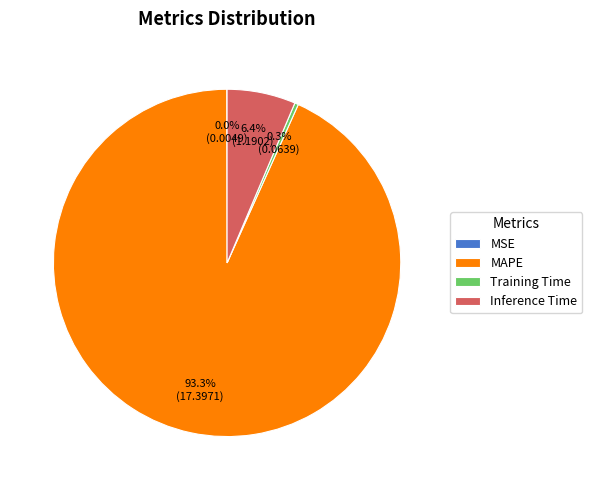

How much of the chart is everything except Inference Time?

93.6%